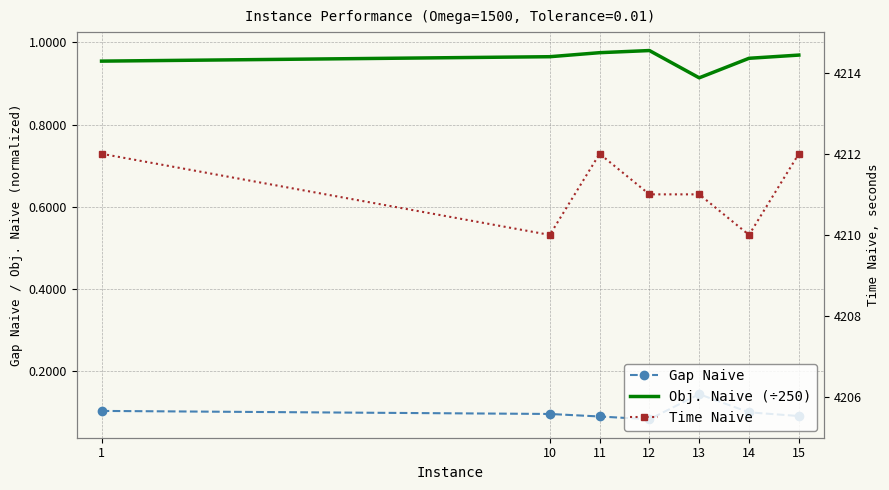

Rank the series at 1 from highest to lowest value.

Time Naive, Obj. Naive (÷250), Gap Naive